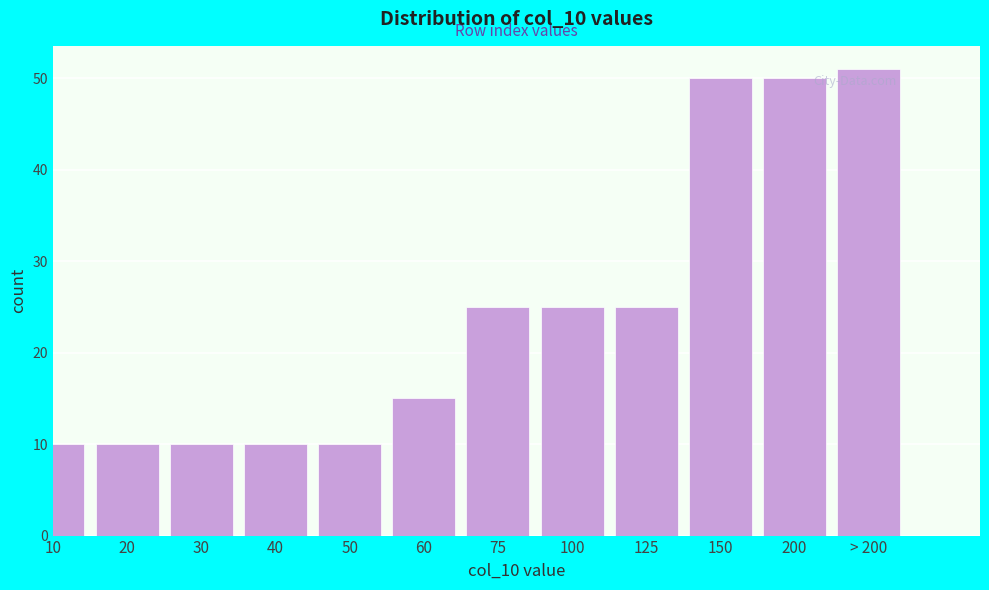

Reading left to right, extract all data points from this chart.

10	10	10	10	10	15	25	25	25	50	50	51